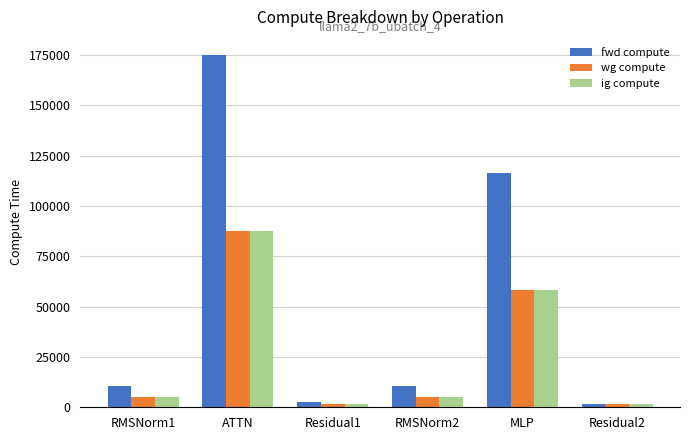

At which label is wg compute closest to 44538?

MLP